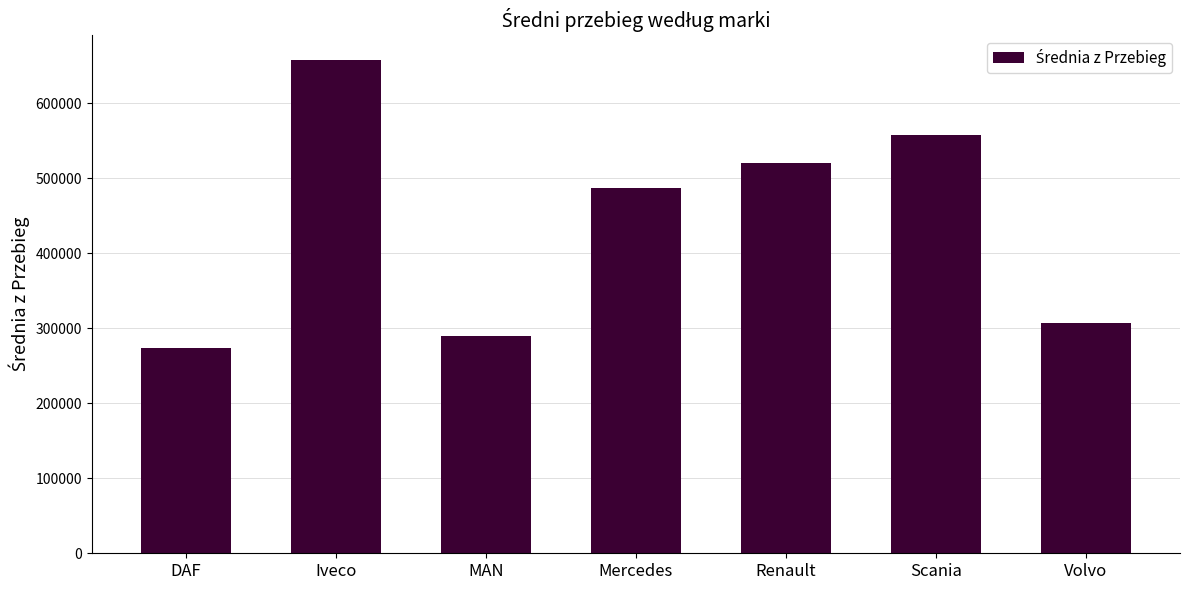

Is it true that the value at DAF is 480715.9?

False